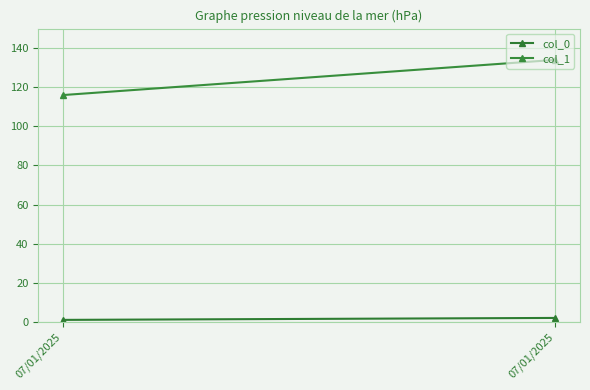

Is the value of col_1 at 07/01/2025 greater than the value of col_0 at 07/01/2025?

Yes